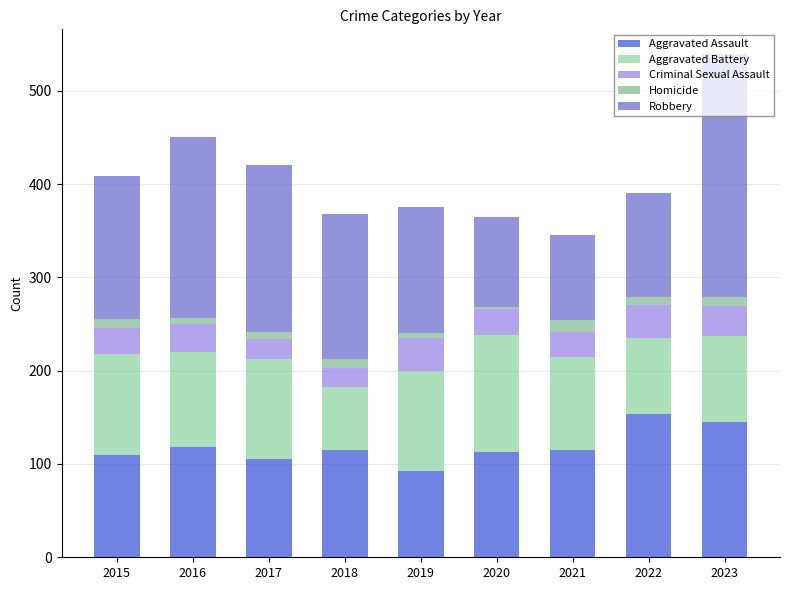

At which category is the sum across all series the highest?

2023